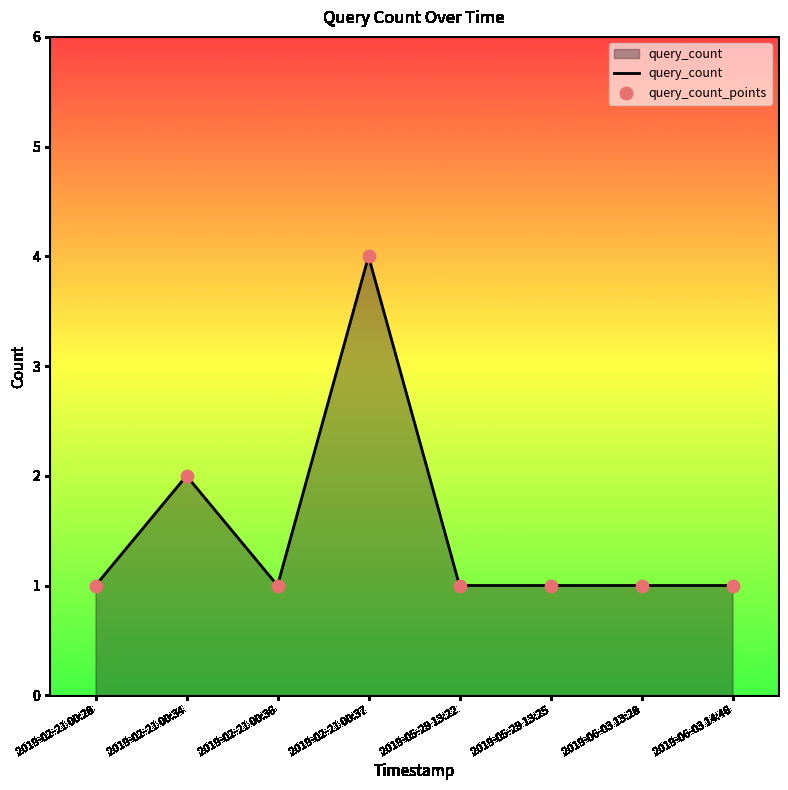

What is the change in value from 2019-02-21 00:37 to 2019-05-29 13:22?

-3